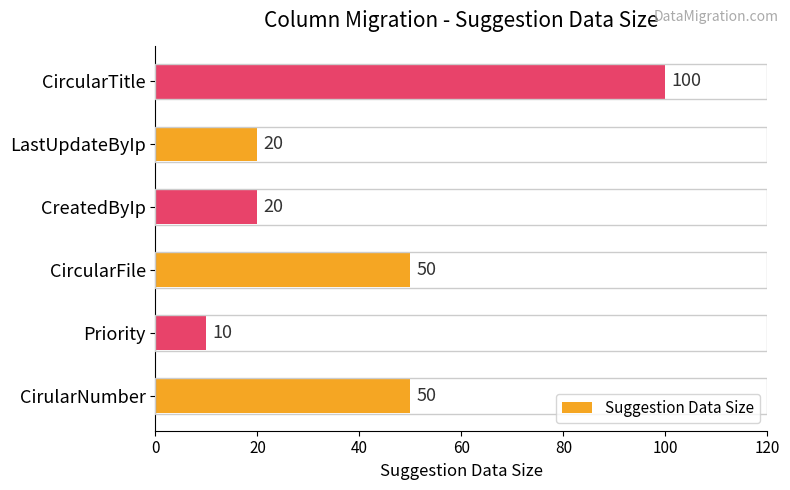

What is the average value?

42